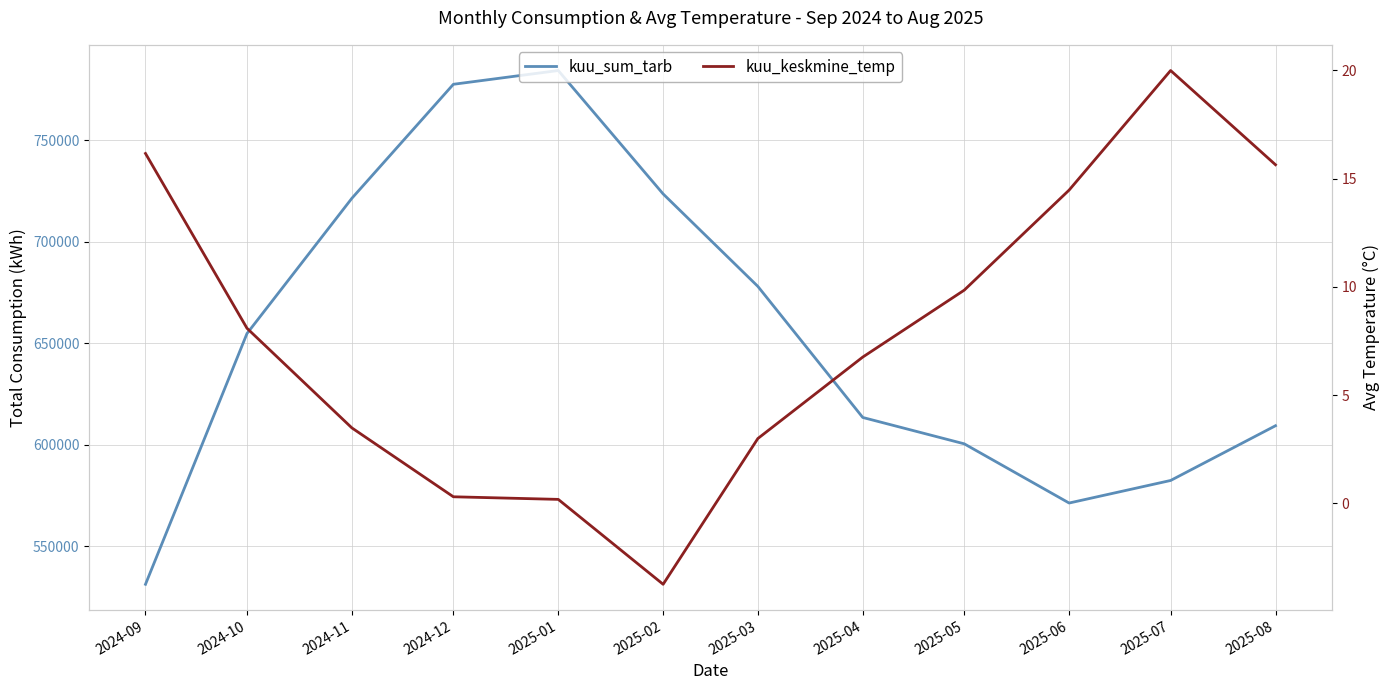

True or false: kuu_sum_tarb has a value of 1313855.2 at 2025-01.

False